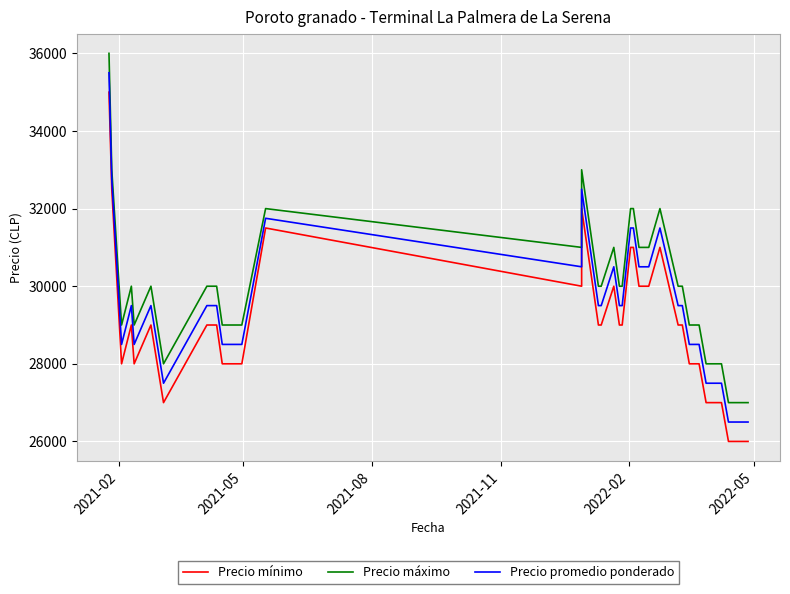

Reading right to left, what are all the values shown in this chart?

Precio mínimo: 26000	26000	26000	27000	27000	27000	27000	27000	27000	28000	28000	28000	29000	29000	29000	31000	30000	30000	31000	31000	29000	29000	30000	29000	29000	32000	30000	31500	28000	28000	28000	29000	29000	27000	29000	28000	29000	28000	32500	35000
Precio máximo: 27000	27000	27000	28000	28000	28000	28000	28000	28000	29000	29000	29000	30000	30000	30000	32000	31000	31000	32000	32000	30000	30000	31000	30000	30000	33000	31000	32000	29000	29000	29000	30000	30000	28000	30000	29000	30000	29000	33000	36000
Precio promedio ponderado: 26500	26500	26500	27500	27500	27500	27500	27500	27500	28500	28500	28500	29500	29500	29500	31500	30500	30500	31500	31500	29500	29500	30500	29500	29500	32500	30500	31750	28500	28500	28500	29500	29500	27500	29500	28500	29500	28500	32750	35500